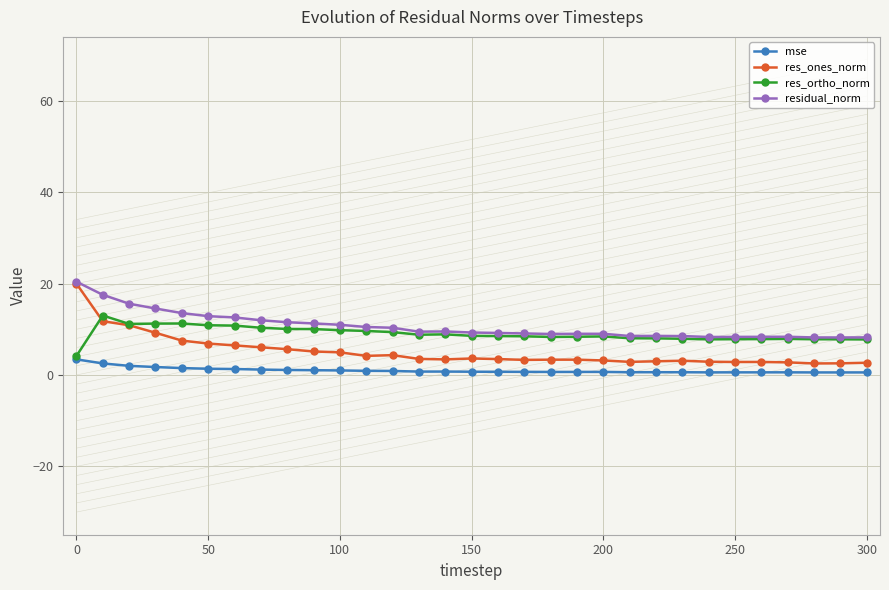

What is the lowest value of the res_ones_norm series?

2.5